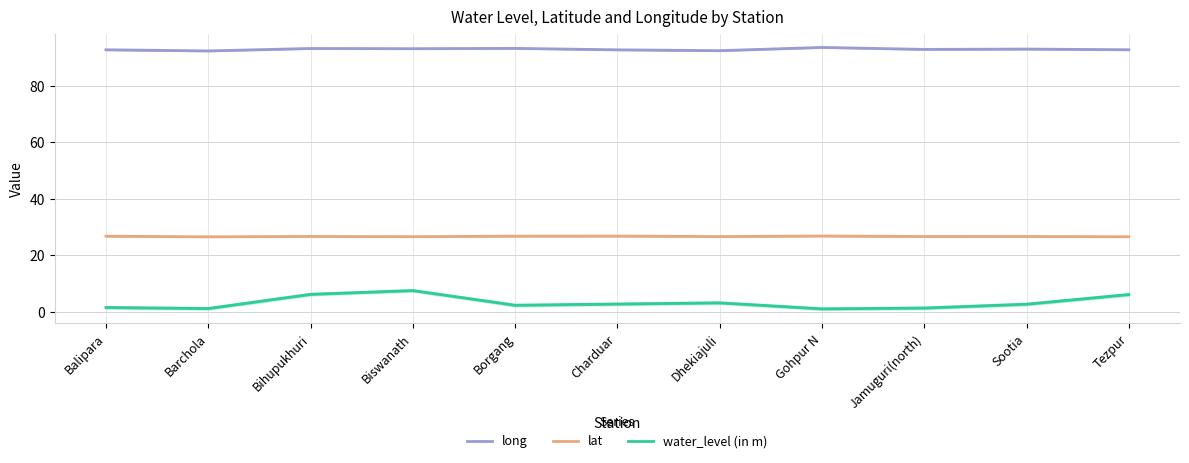

Which has a higher value, Dhekiajuli or Balipara?

Balipara